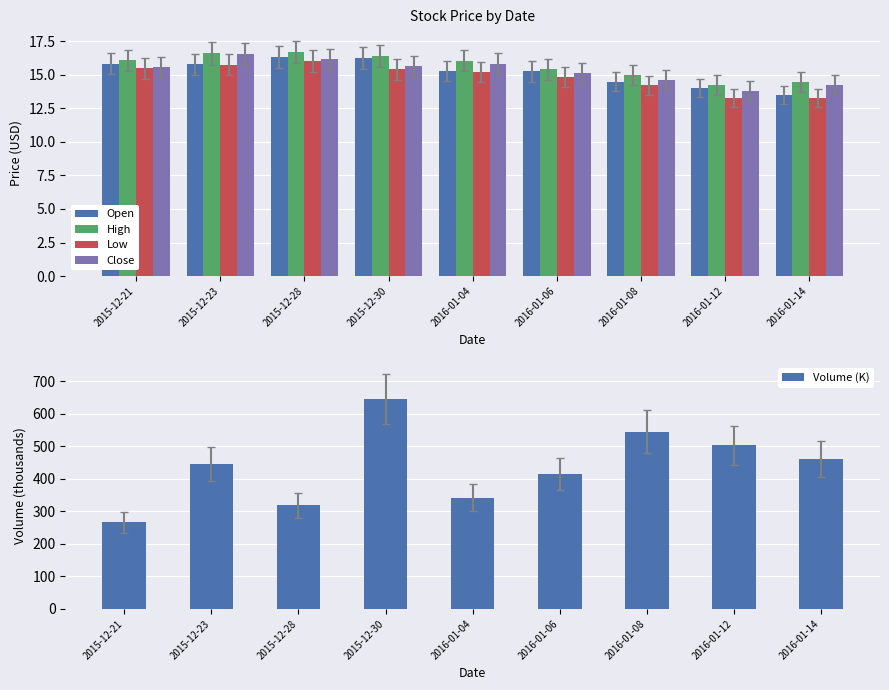

What is the sum of all Open values?

136.8